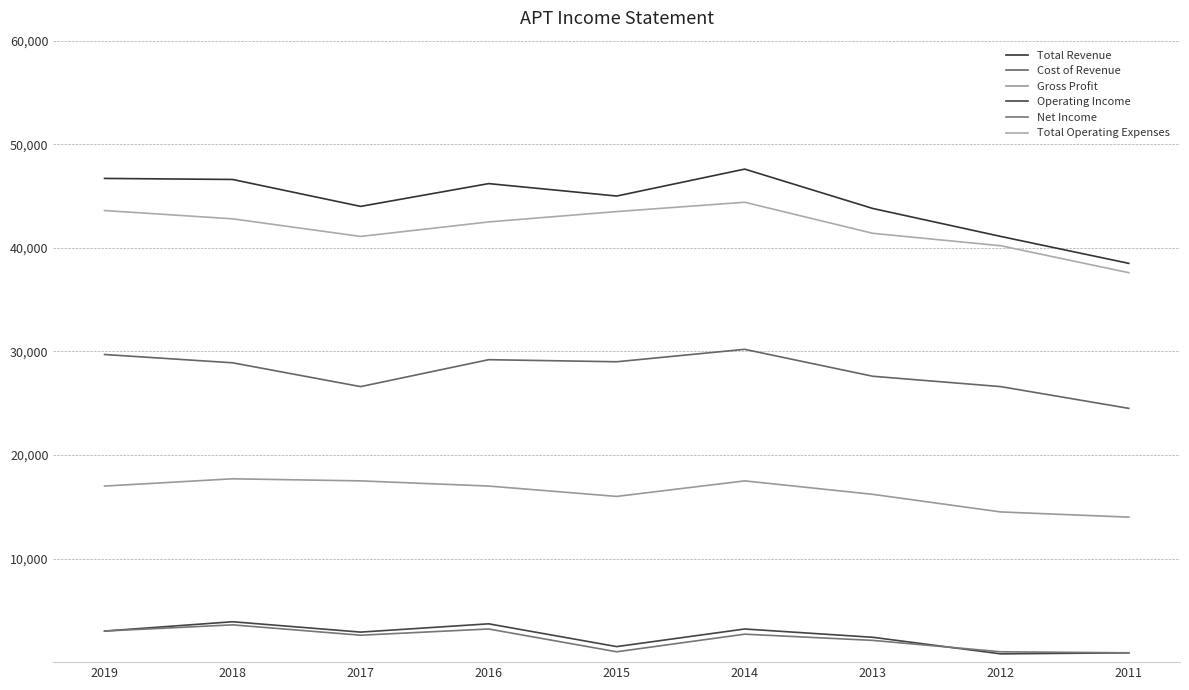

What are all the series names shown in the legend?

Total Revenue, Cost of Revenue, Gross Profit, Operating Income, Net Income, Total Operating Expenses